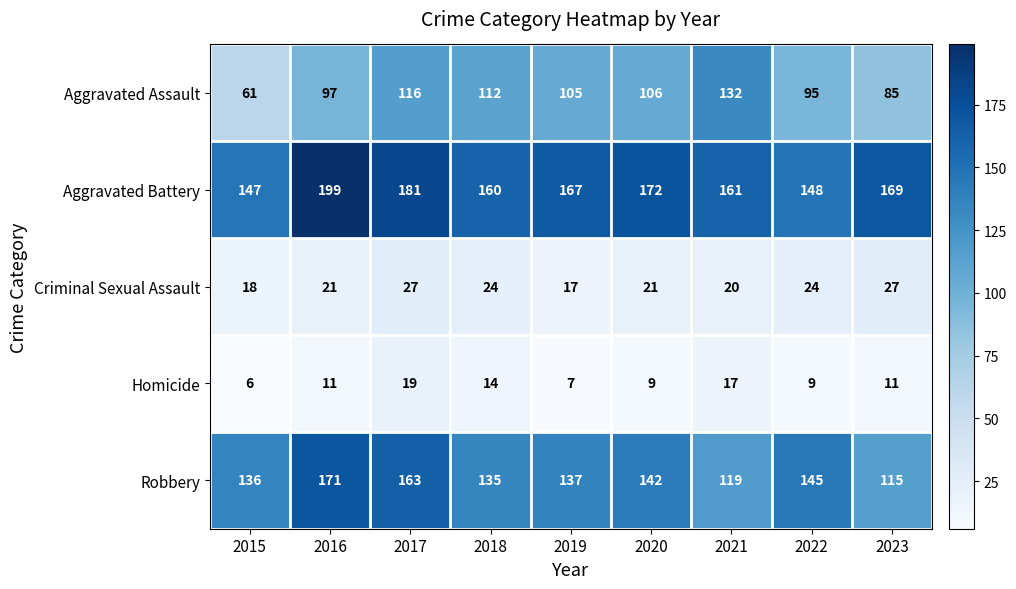

True or false: Aggravated Battery has a value of 169 at 2023.

True